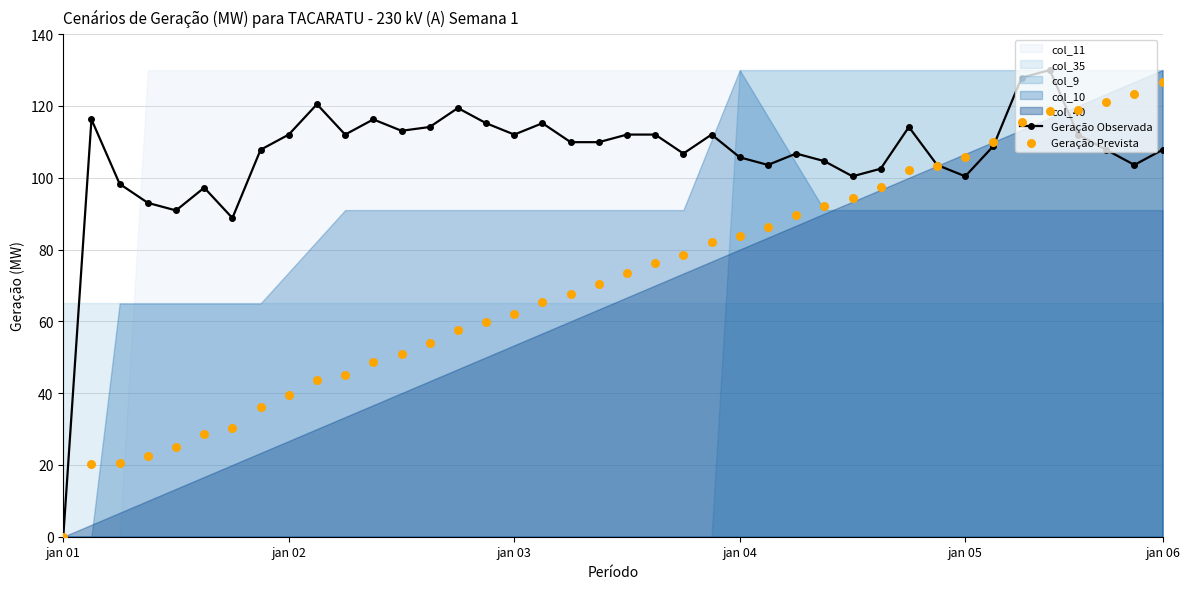

True or false: Geração Observada has more than 2 interior local peaks.

True